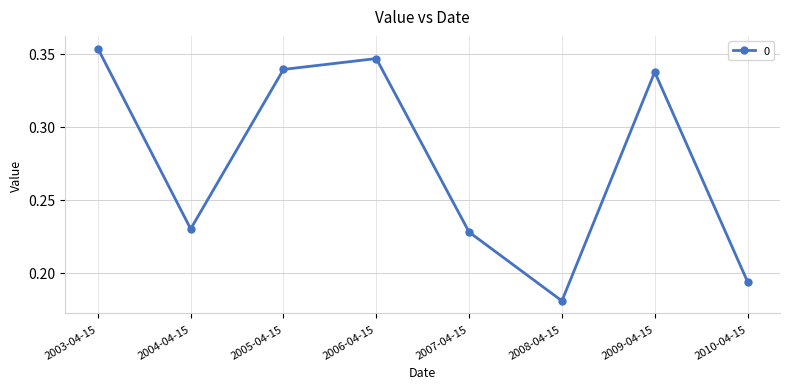

List the labels in order of value, smallest first.

2008-04-15, 2010-04-15, 2007-04-15, 2004-04-15, 2009-04-15, 2005-04-15, 2006-04-15, 2003-04-15